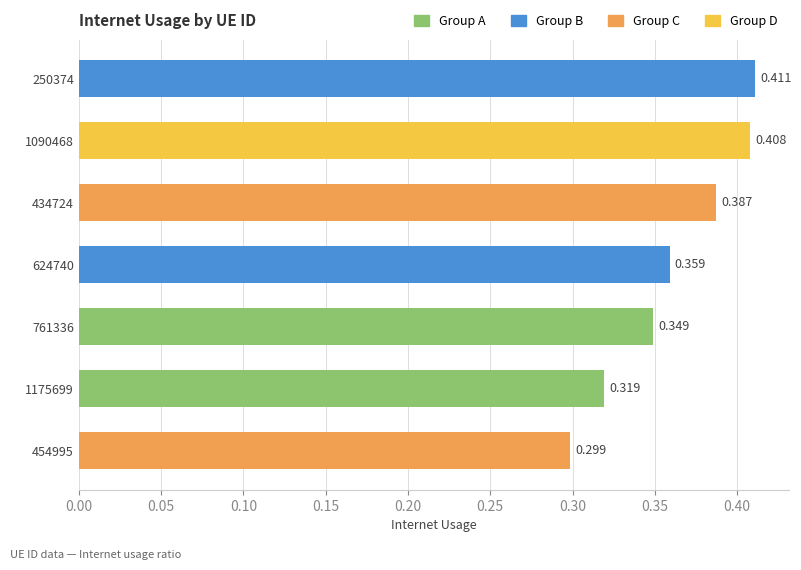

Does the chart contain stacked bars?

No